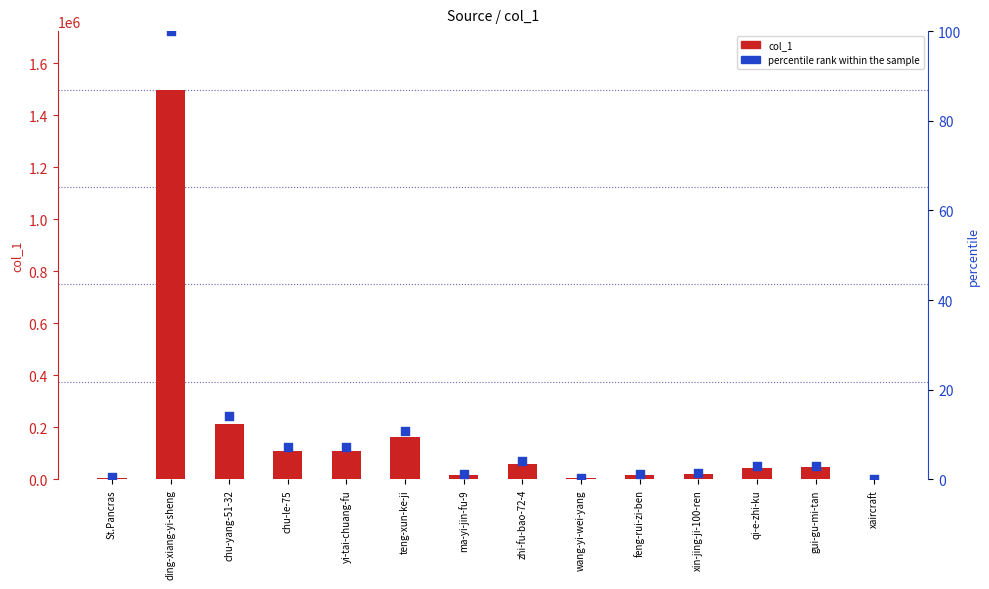

What is the total value across all series at yi-tai-chuang-fu?

107471.2